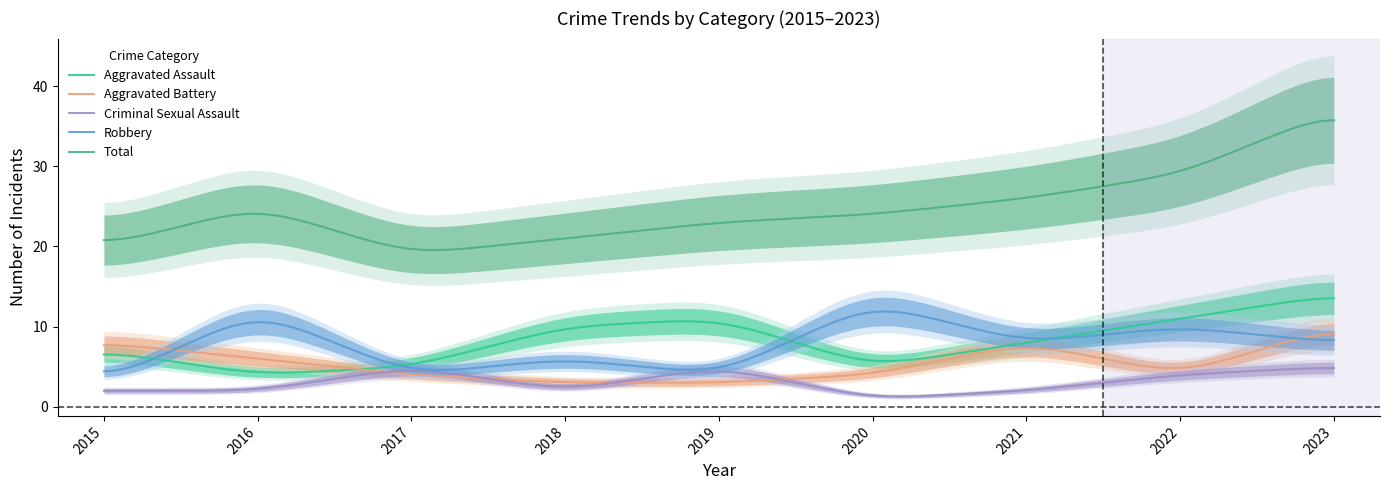

What is the difference between the highest and lowest values at 2018?

19